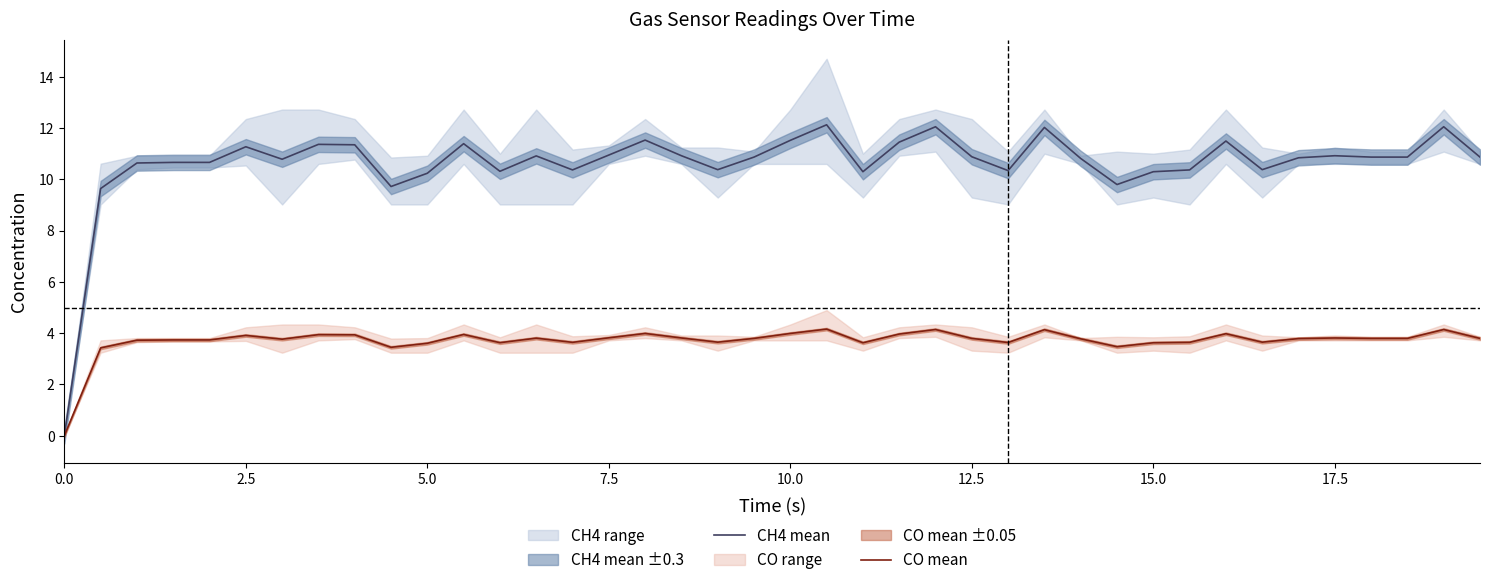

What is the maximum value for CH4 mean?

12.1